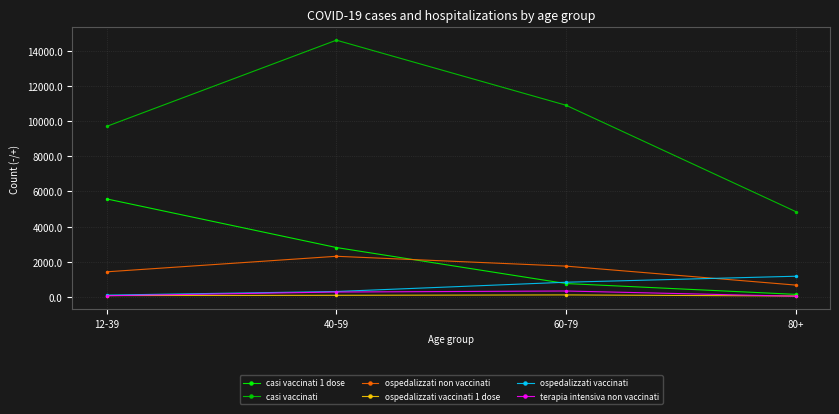

Between 12-39 and 60-79, which series saw the biggest shift?

casi vaccinati 1 dose